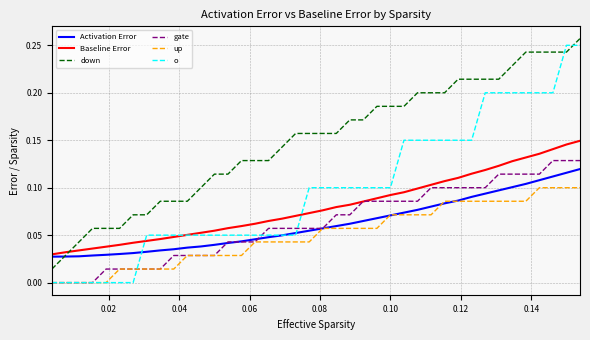

Which series has the widest spread of values?

o